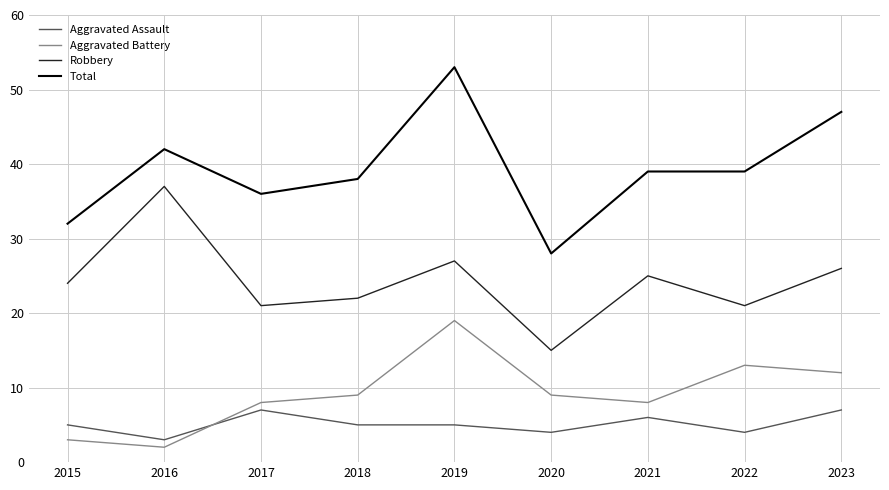

Reading left to right, transcribe all the data shown in this chart.

Aggravated Assault: 5	3	7	5	5	4	6	4	7
Aggravated Battery: 3	2	8	9	19	9	8	13	12
Robbery: 24	37	21	22	27	15	25	21	26
Total: 32	42	36	38	53	28	39	39	47